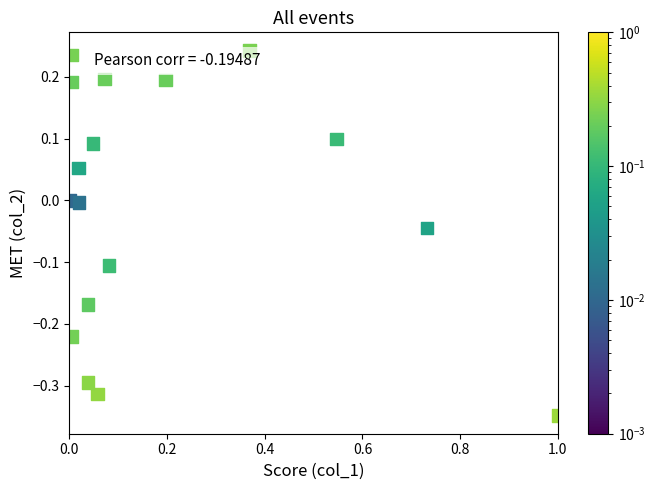

What is the range of Y values (max minus min)?

0.6